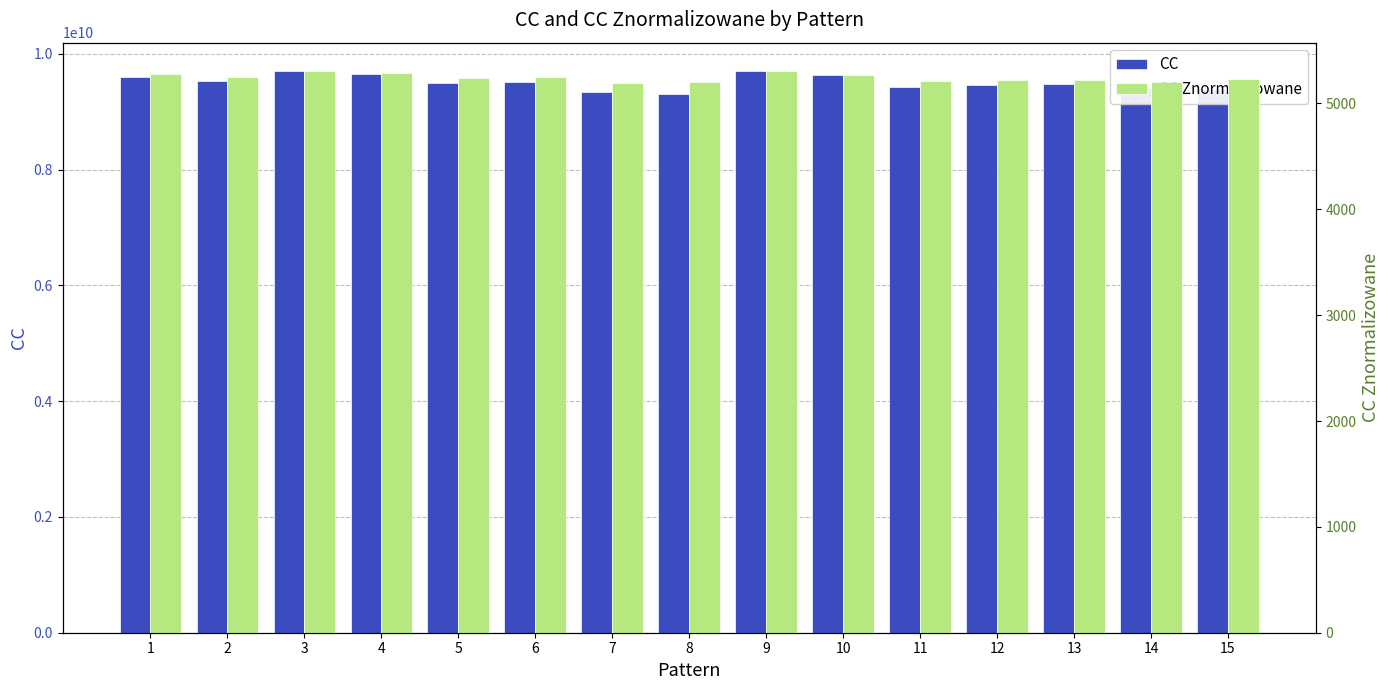

List the series in order of their overall mean, highest first.

CC, CC Znormalizowane